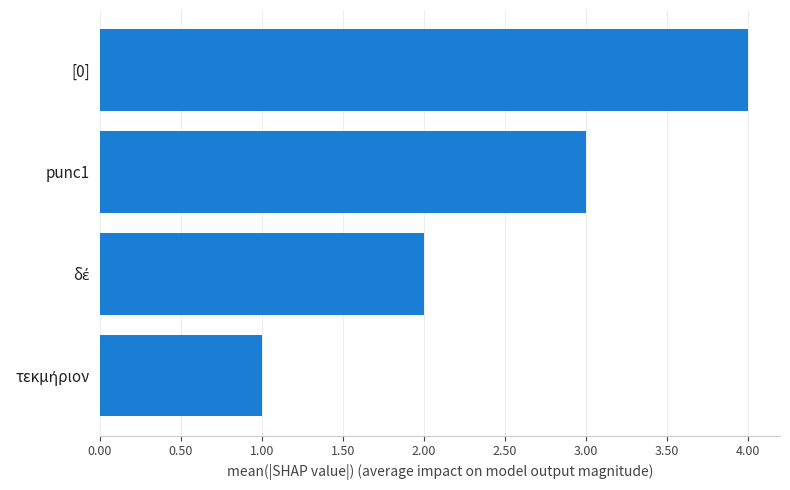

What is the approximate value at [0]?

4